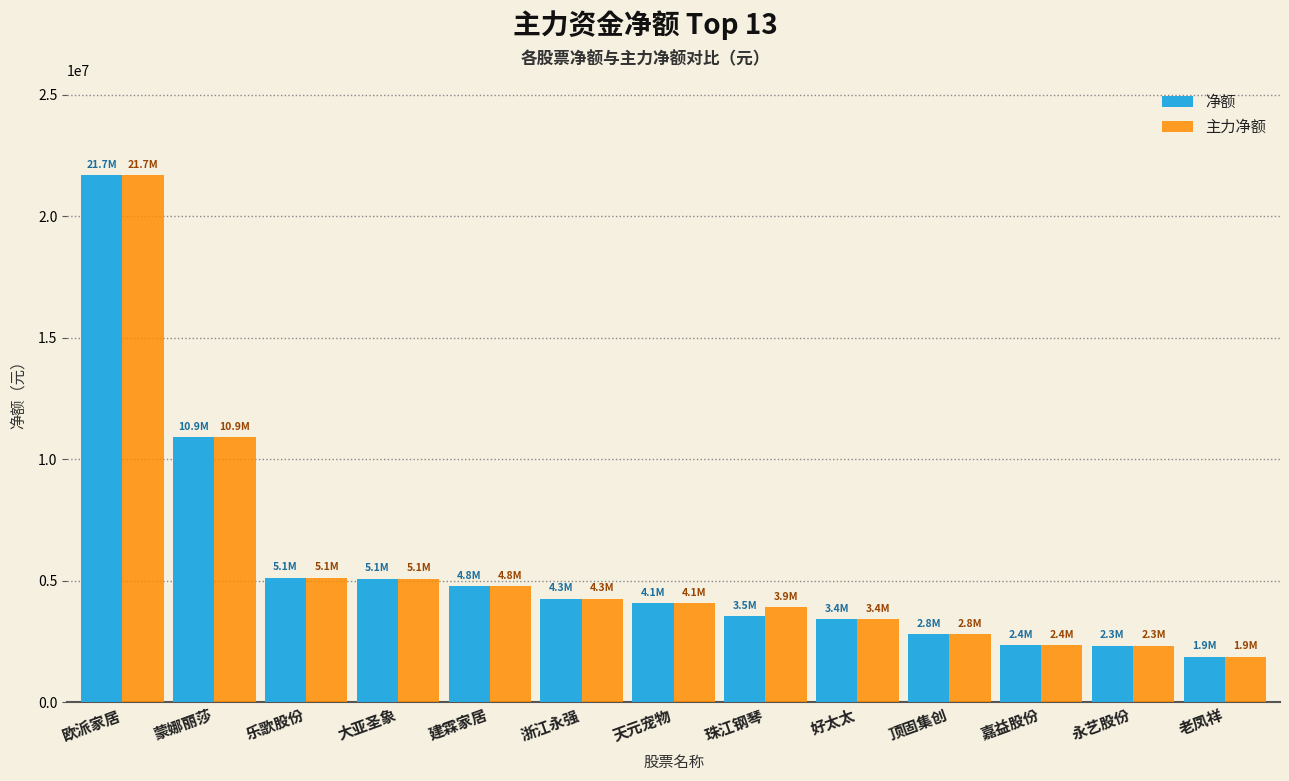

How many groups of bars are there?

13